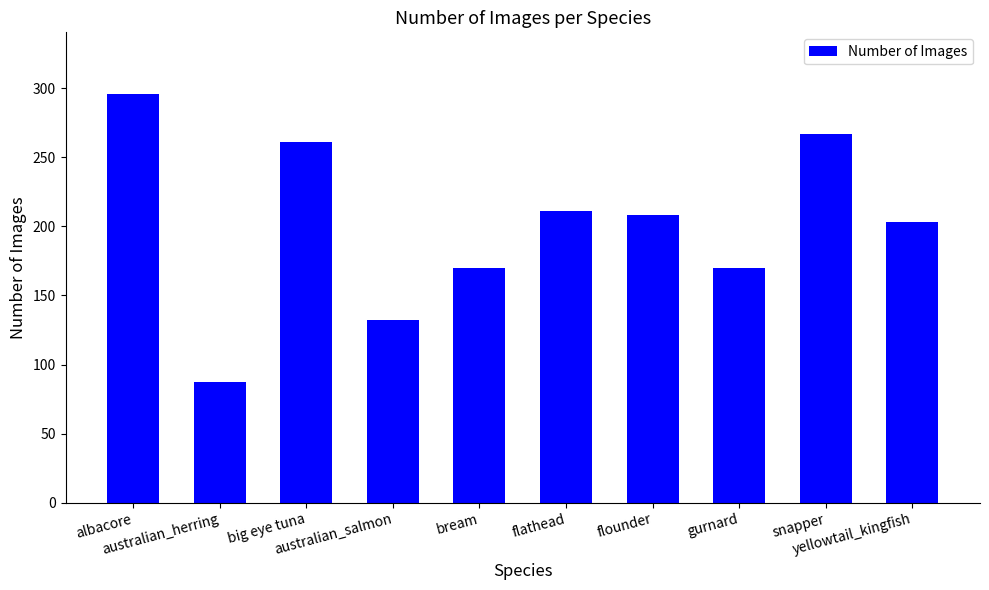

What is the difference between the values at albacore and big eye tuna?

35